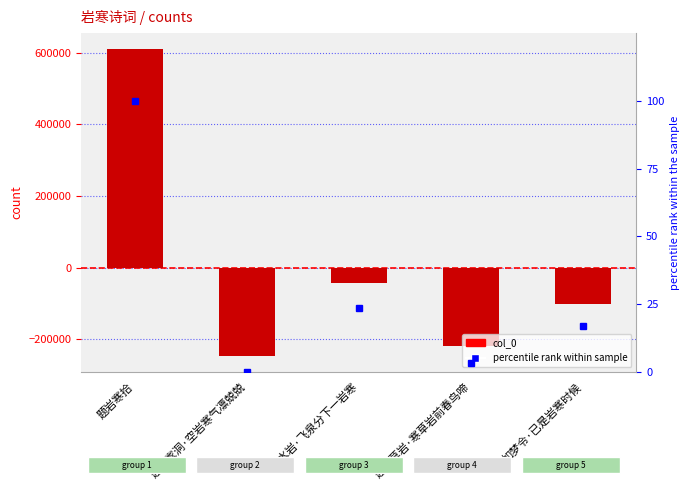

Is it true that percentile rank within sample equals 23.7 at 滴水岩·飞泉分下一岩寒?

True